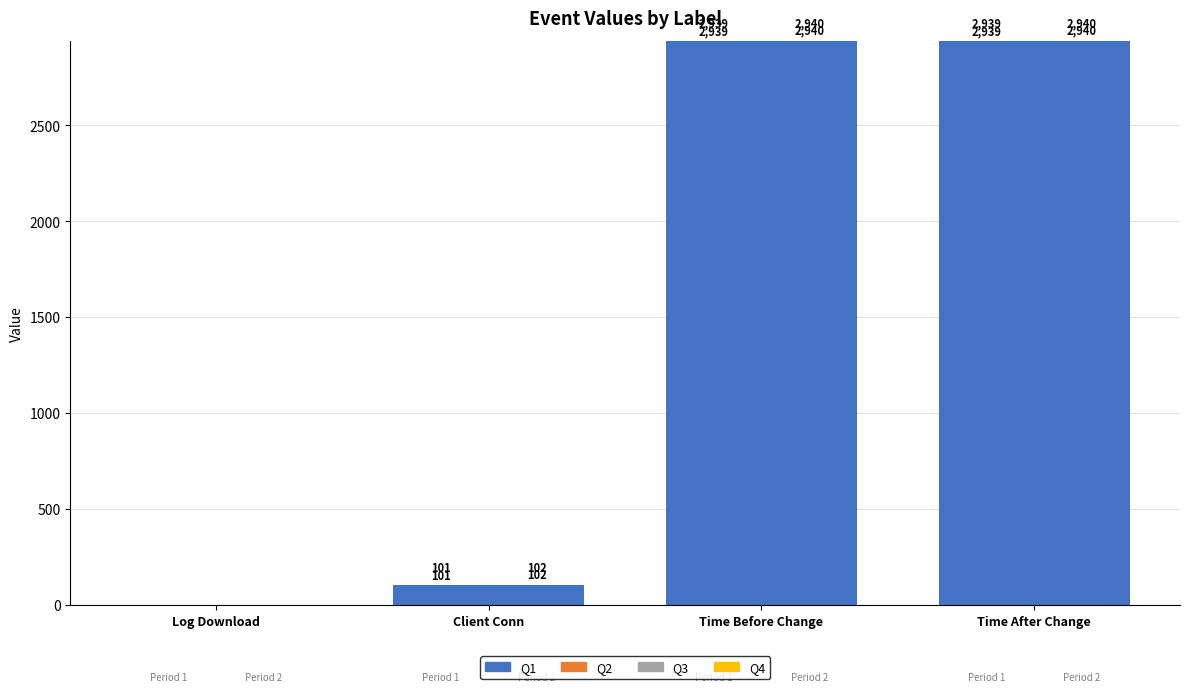

How many categories are shown in the chart?

4